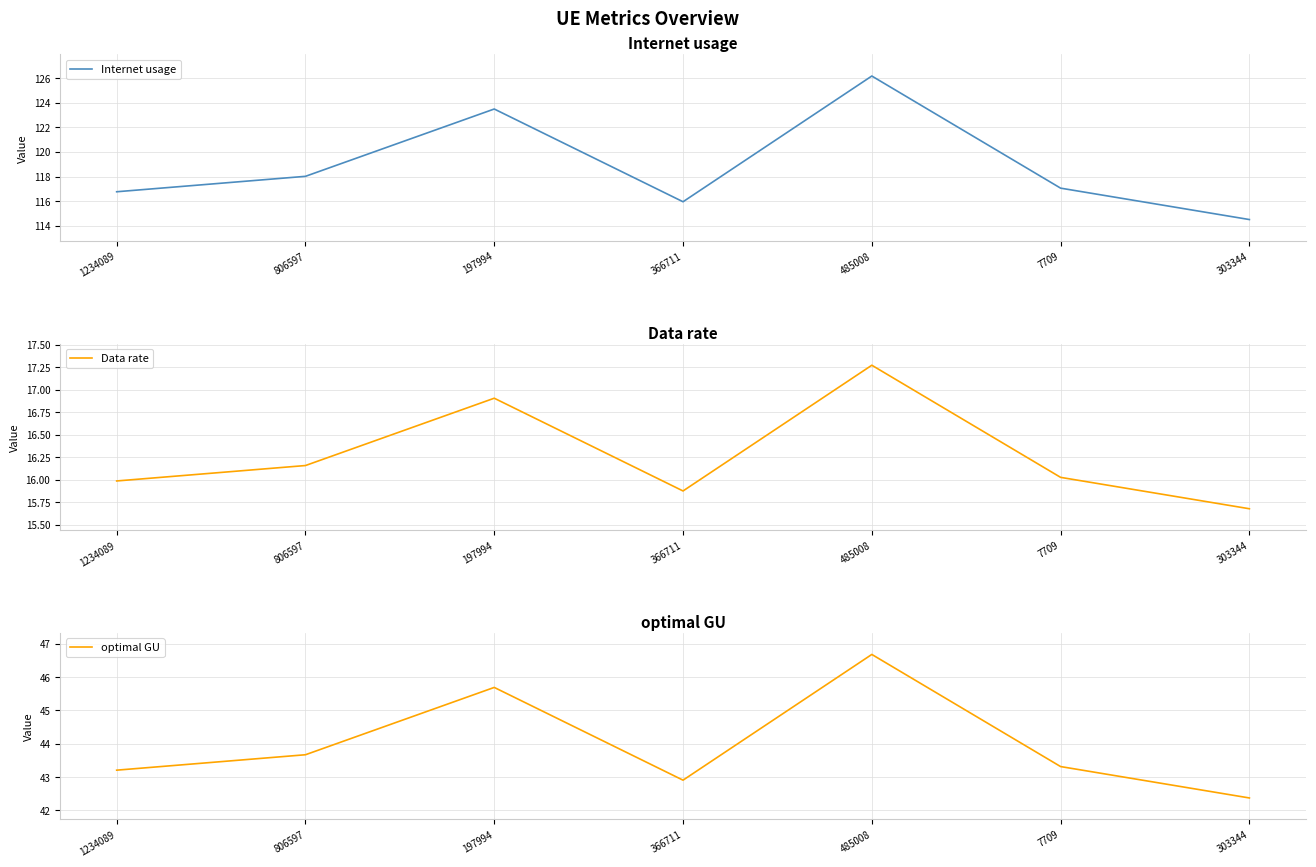

List the labels in order of Data rate value, largest first.

485008, 197994, 806597, 7709, 1234089, 366711, 303344